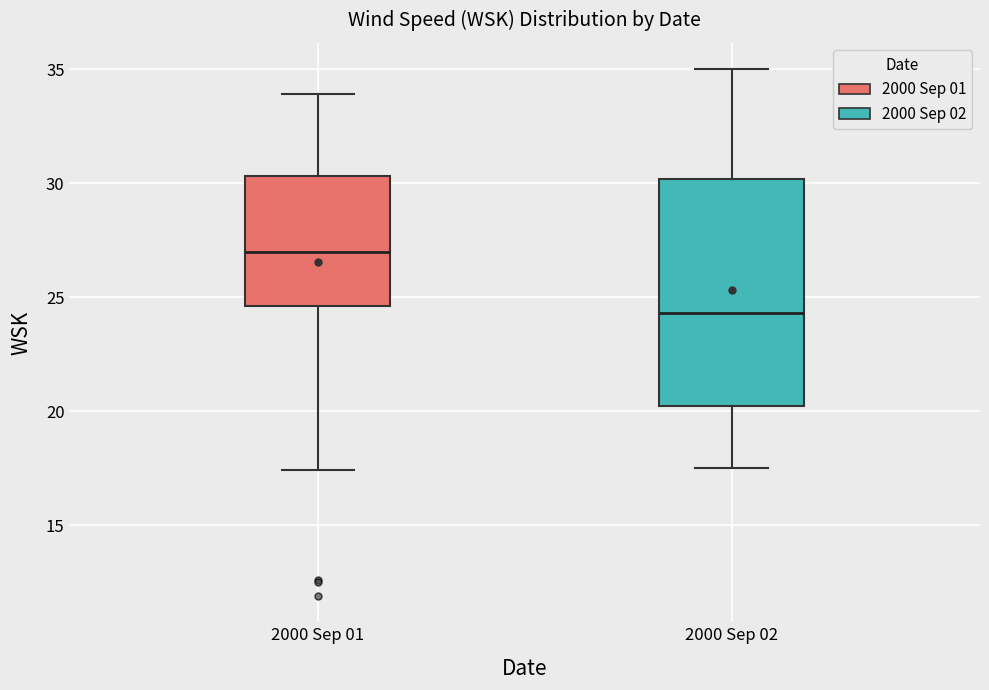

Where does the median line of the box for 2000 Sep 01 sit on the y-axis? The values are not printed on the chart, so give them approximately, as read against the axis.

27.0